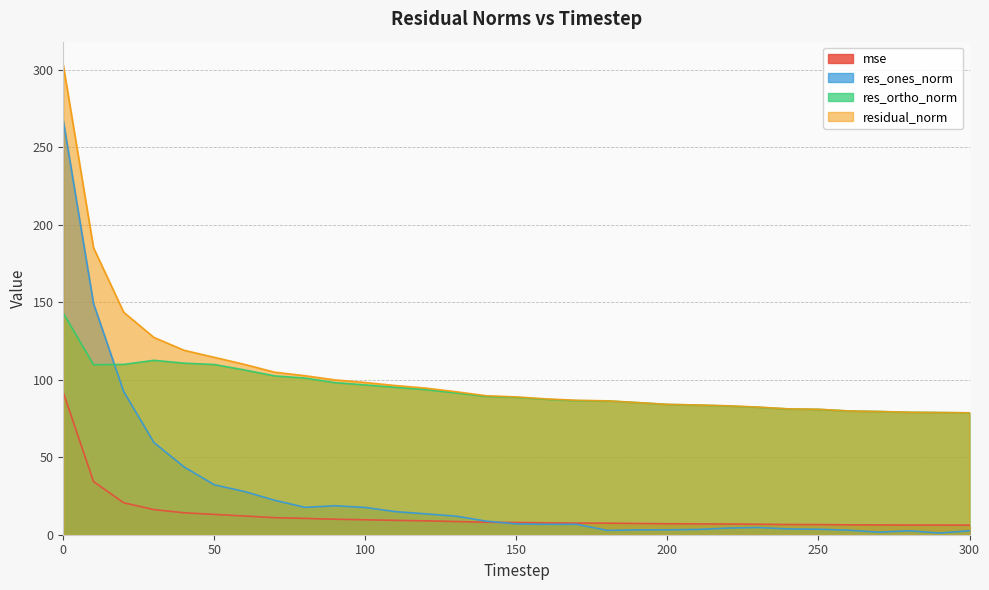

The residual_norm series shows 37.9 at 300. True or false?

False